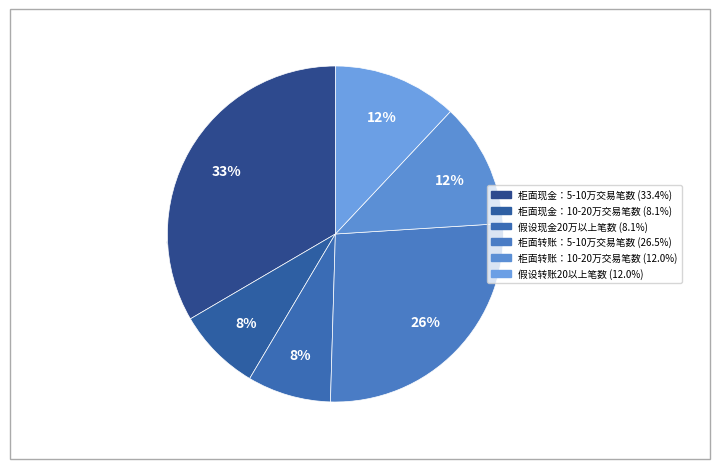

How many segments does this pie chart have?

6